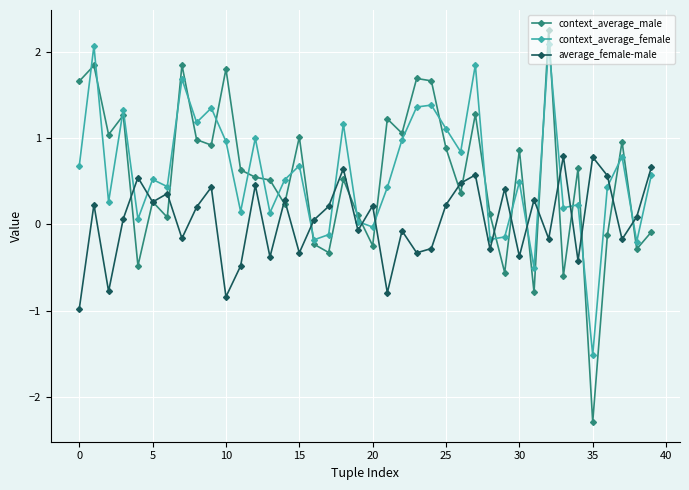

Which series has the largest range (max minus min)?

context_average_male